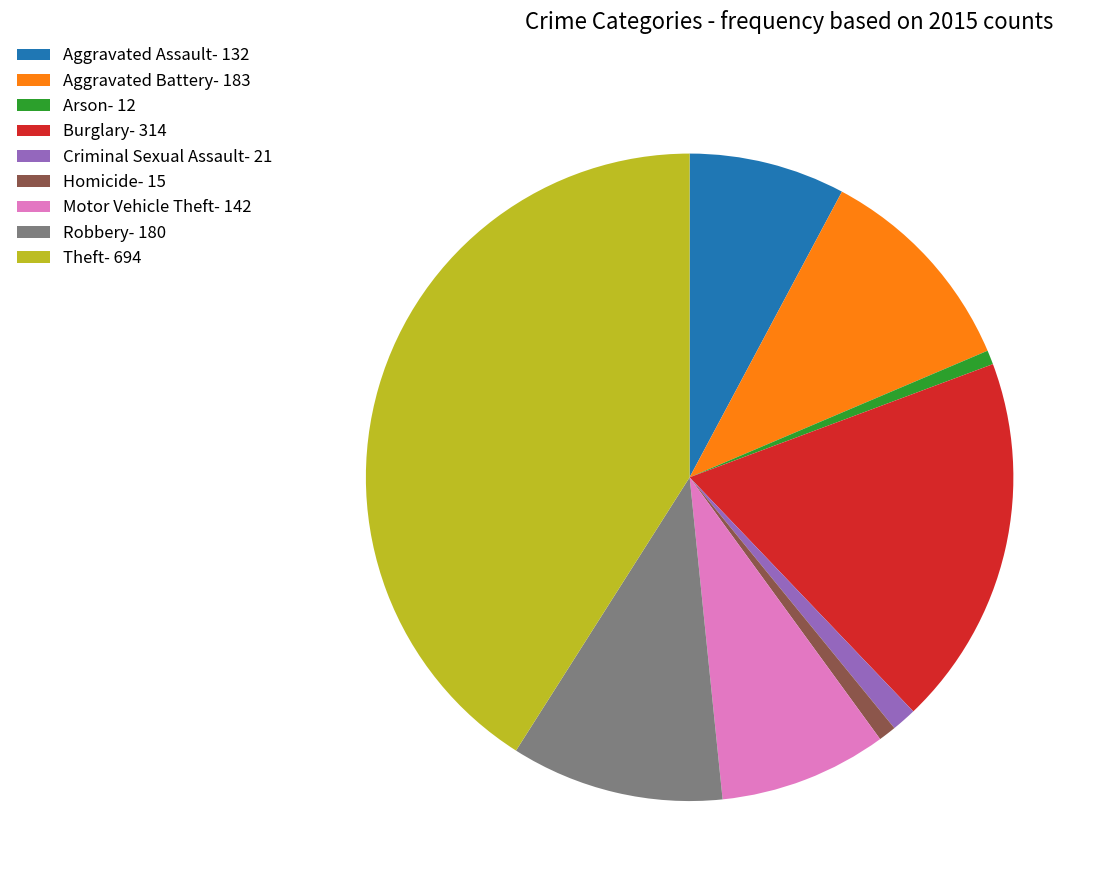

What is the largest slice in the pie chart?

Theft